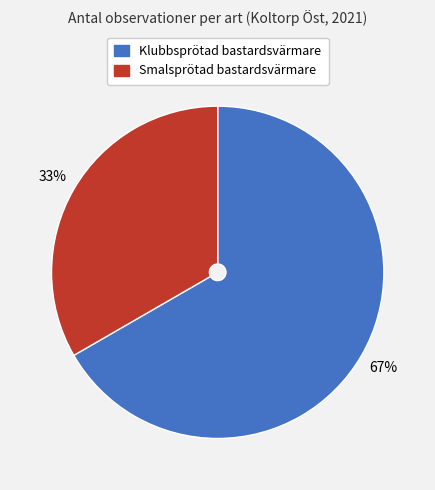

Rank the categories by value from lowest to highest.

Smalsprötad bastardsvärmare, Klubbsprötad bastardsvärmare